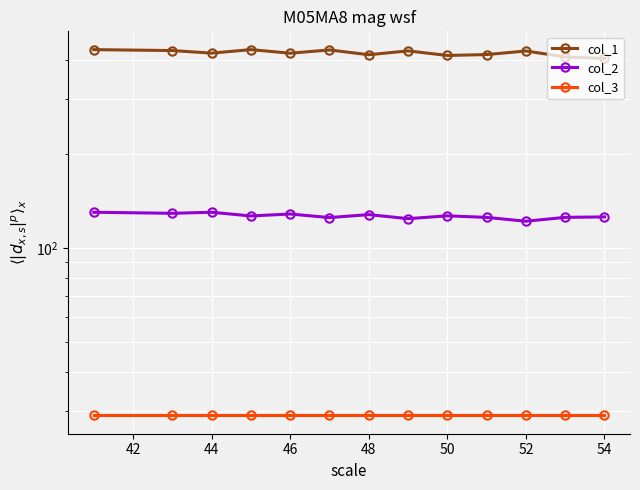

Reading right to left, what are all the values shown in this chart?

col_1: 404.6	409.4	427.7	416.5	413.8	428.0	416.0	431.0	420.7	432.0	421.0	429.0	432.0
col_2: 125.6	125.2	121.7	125.2	126.6	124.0	127.8	125.0	128.3	126.5	130.0	129.0	130.0
col_3: 29.0	29.0	29.0	29.0	29.0	29.0	29.0	29.0	29.0	29.0	29.0	29.0	29.0